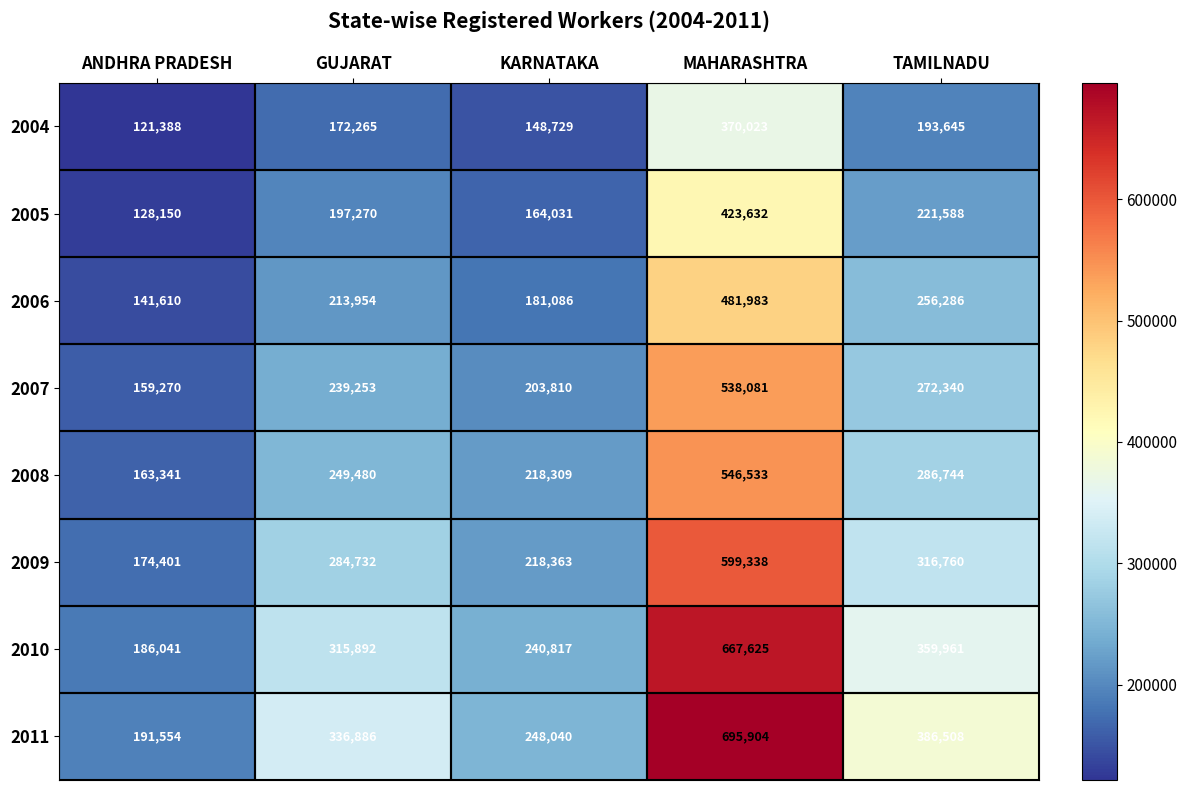

Where is 2010 nearest to the value 426833?

TAMILNADU